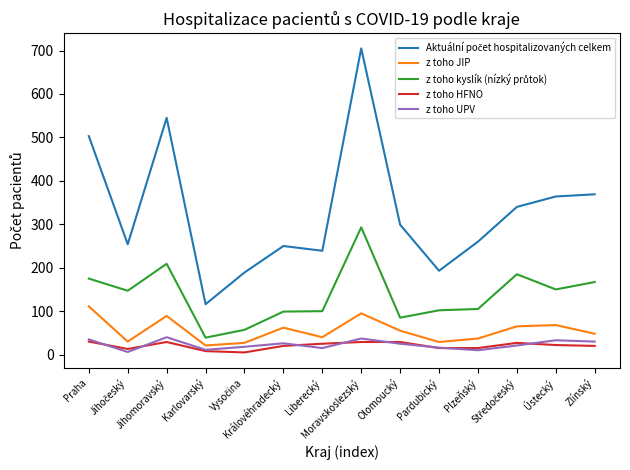

Is this an area chart (filled region under the line)?

No